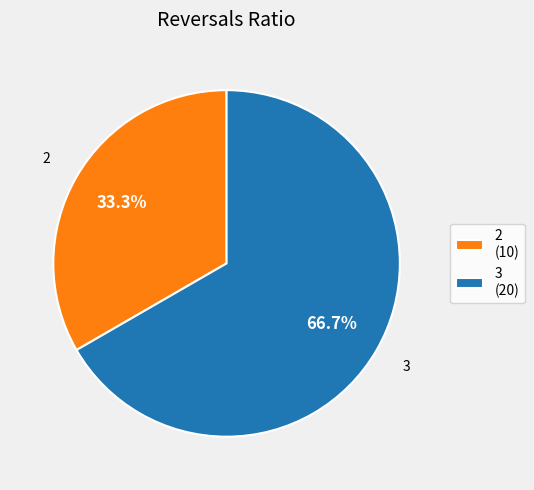

Rank the categories by value from highest to lowest.

3 (20), 2 (10)